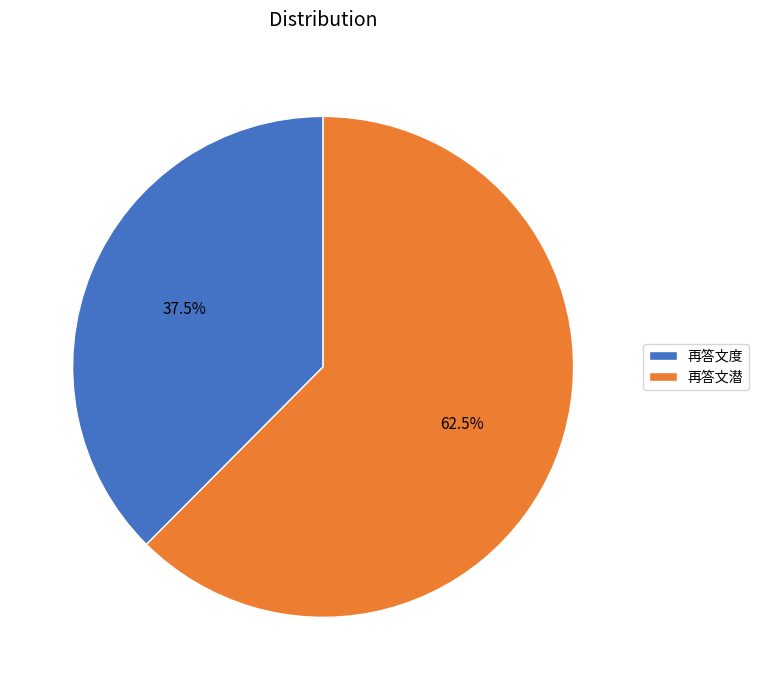

Which category has the biggest portion of the pie?

再答文潜